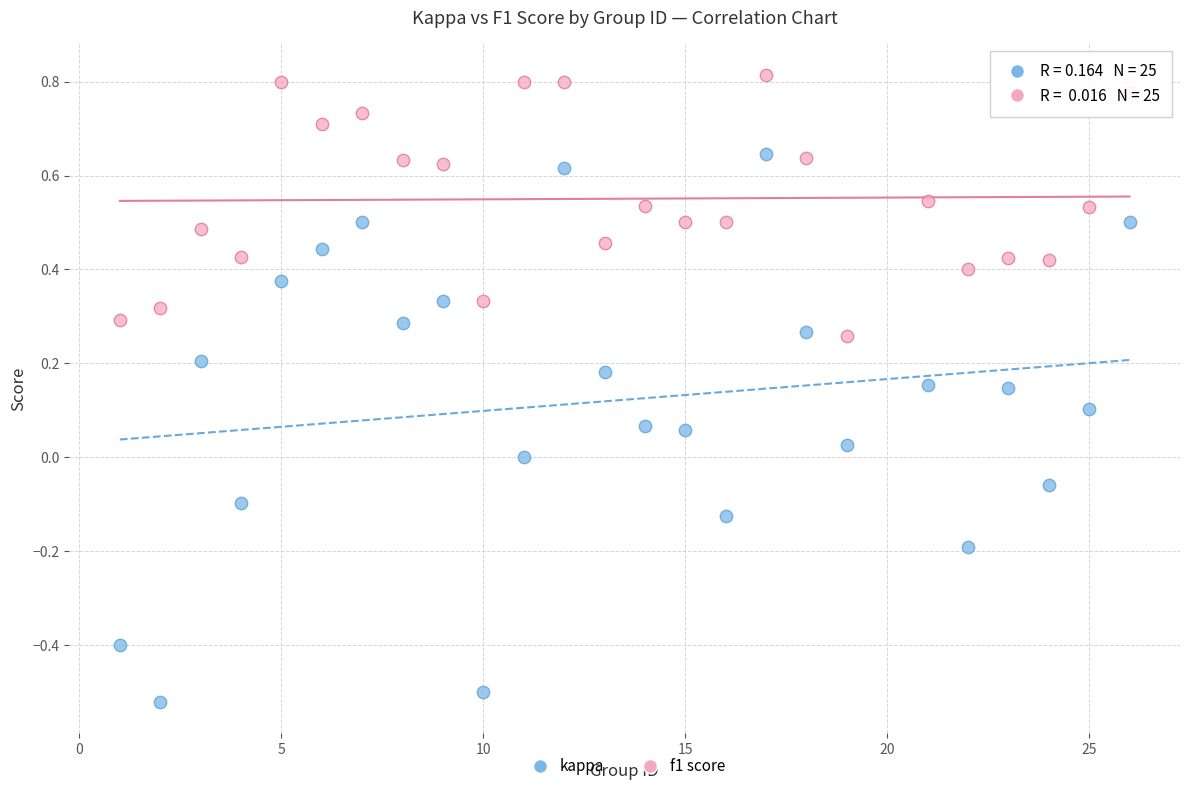

Across all data points, what is the range of Y values (max minus min)?

1.3